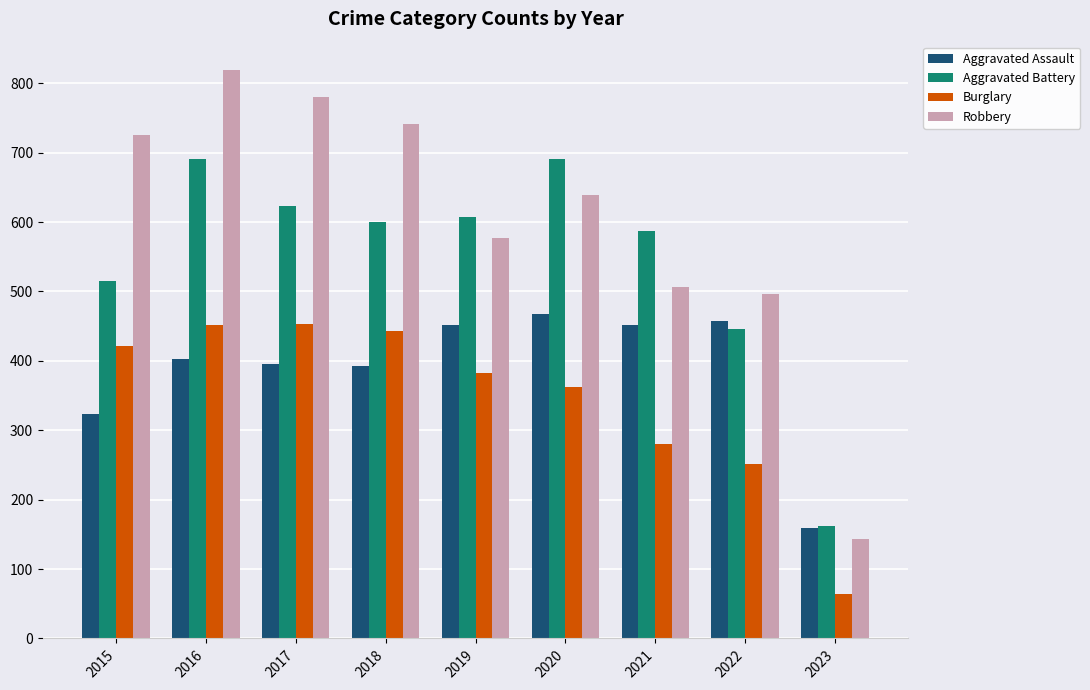

Is it true that Burglary equals 220 at 2019?

False